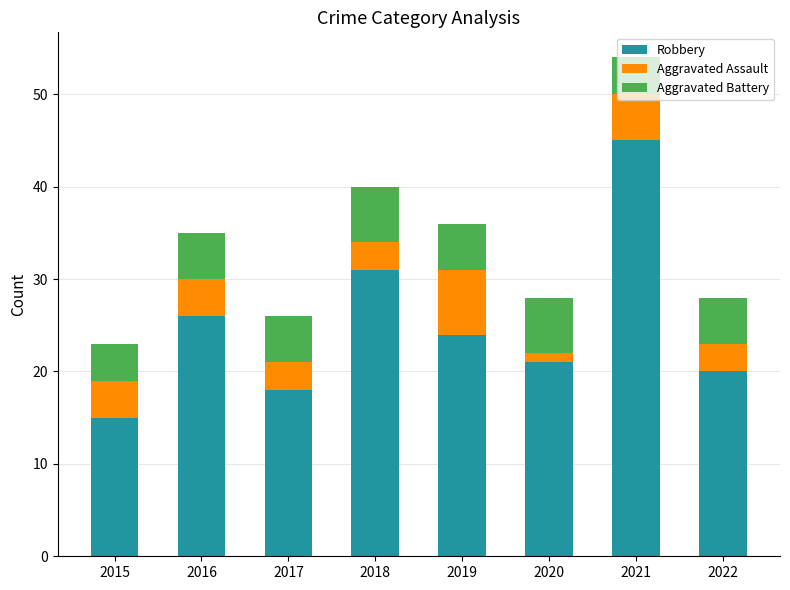

Does the chart contain stacked bars?

Yes